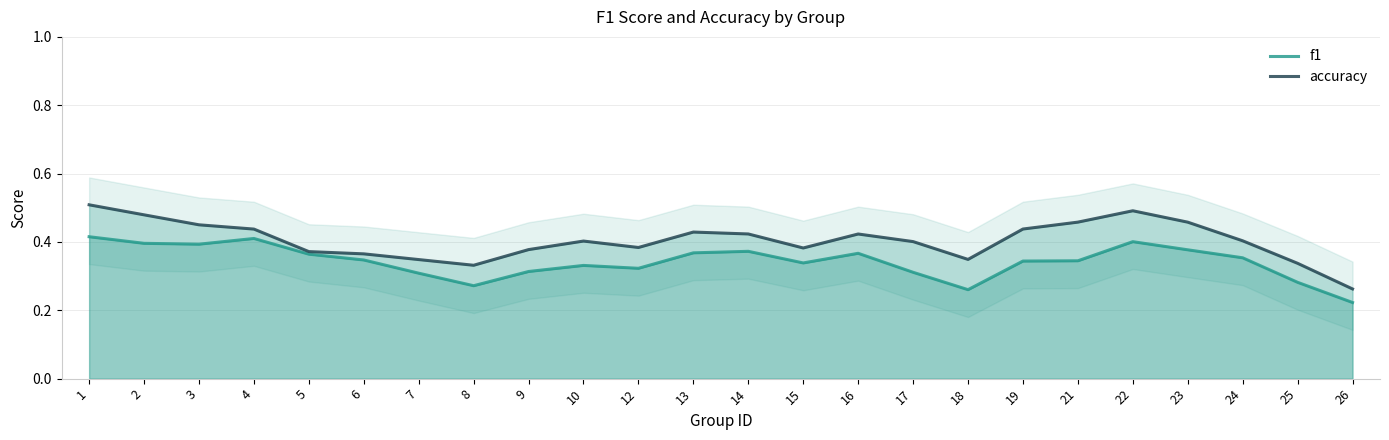

At 6, list the series in order from smallest to largest.

f1, accuracy